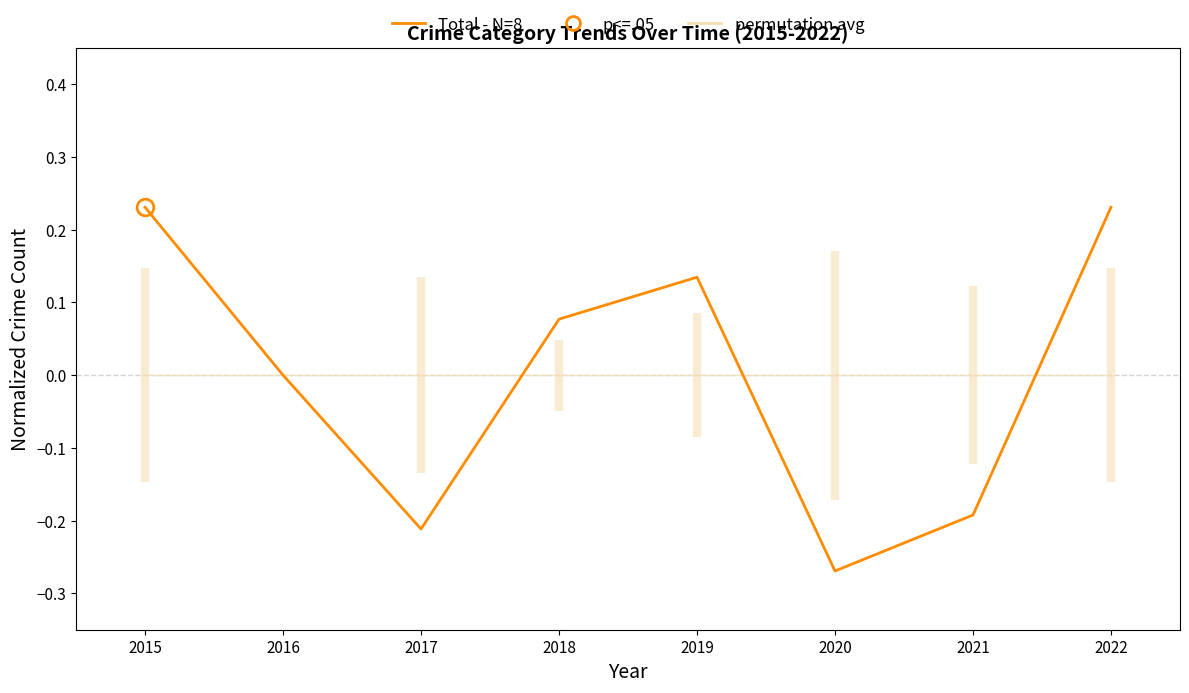

The Total crime trend series shows 0.1 at 2022. True or false?

False